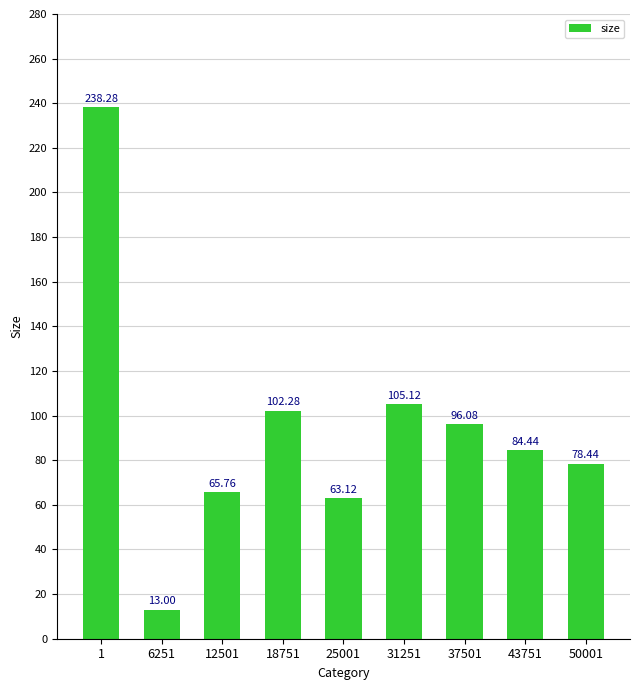

At which label is the value closest to 125?

31251